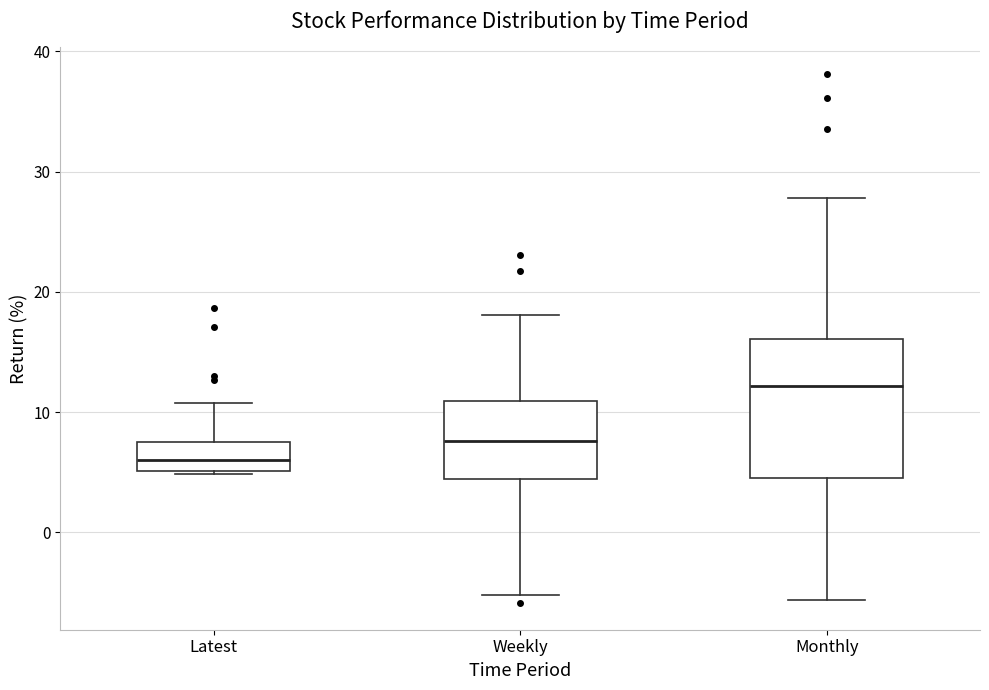

Where does the upper whisker of the box for Latest end on the y-axis? The values are not printed on the chart, so give them approximately, as read against the axis.

11